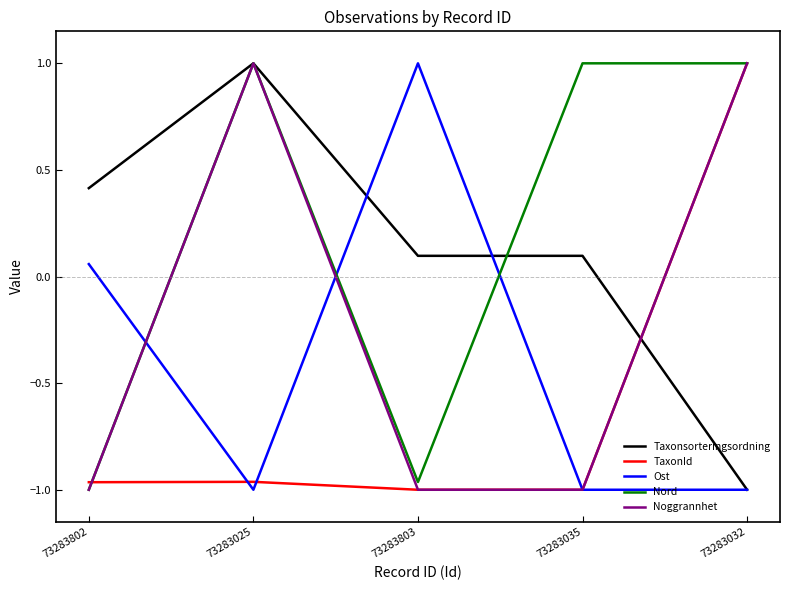

The value of TaxonId at 73283032 is 1.6. True or false?

False